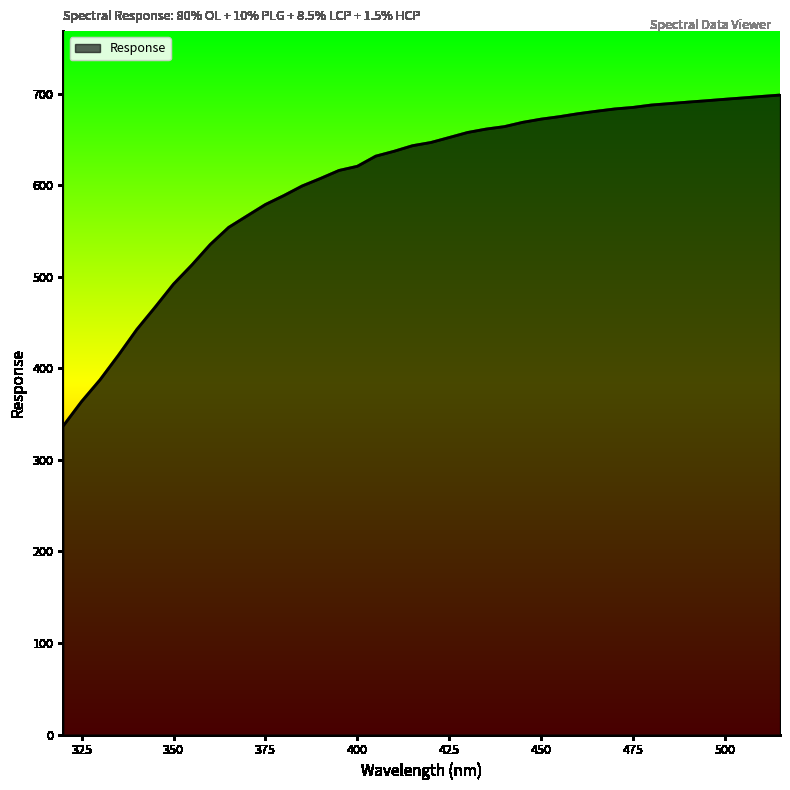

What is the difference between the maximum and minimum values?

361.5